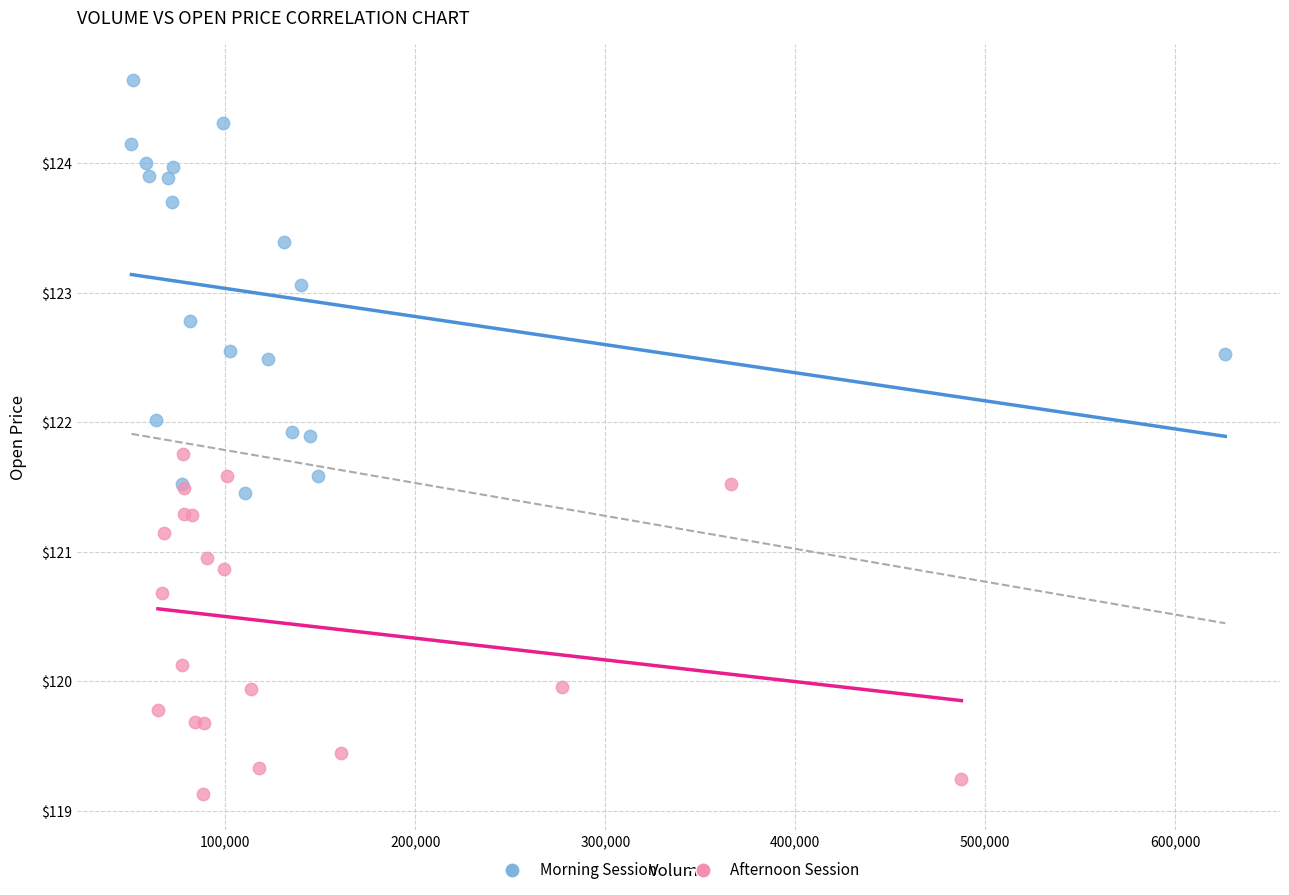

Which series reaches the minimum Y coordinate?

Afternoon Session